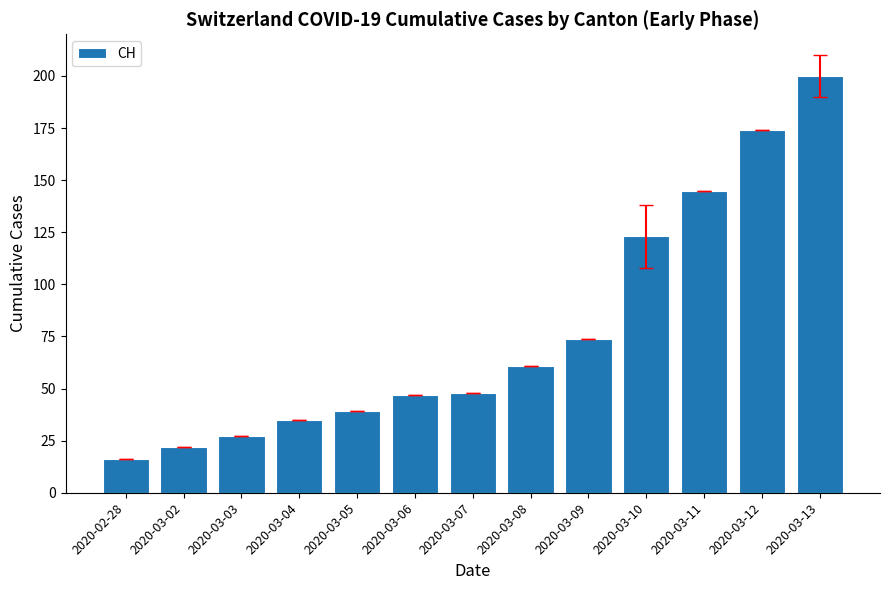

What is the difference between the maximum and minimum values?

184